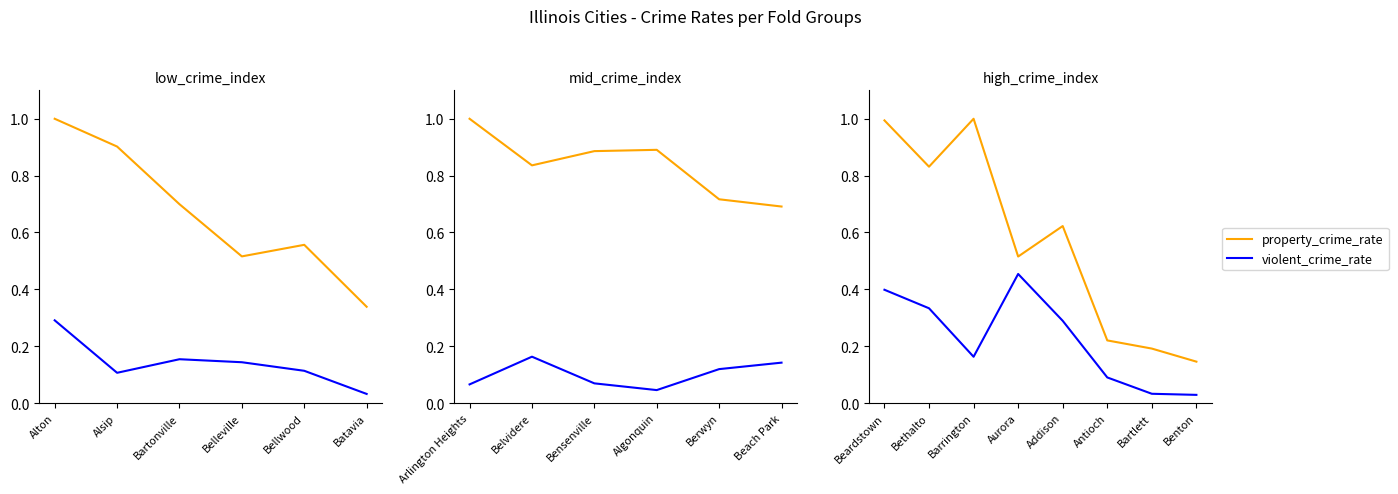

Which series has the largest total across all categories?

property_crime_rate